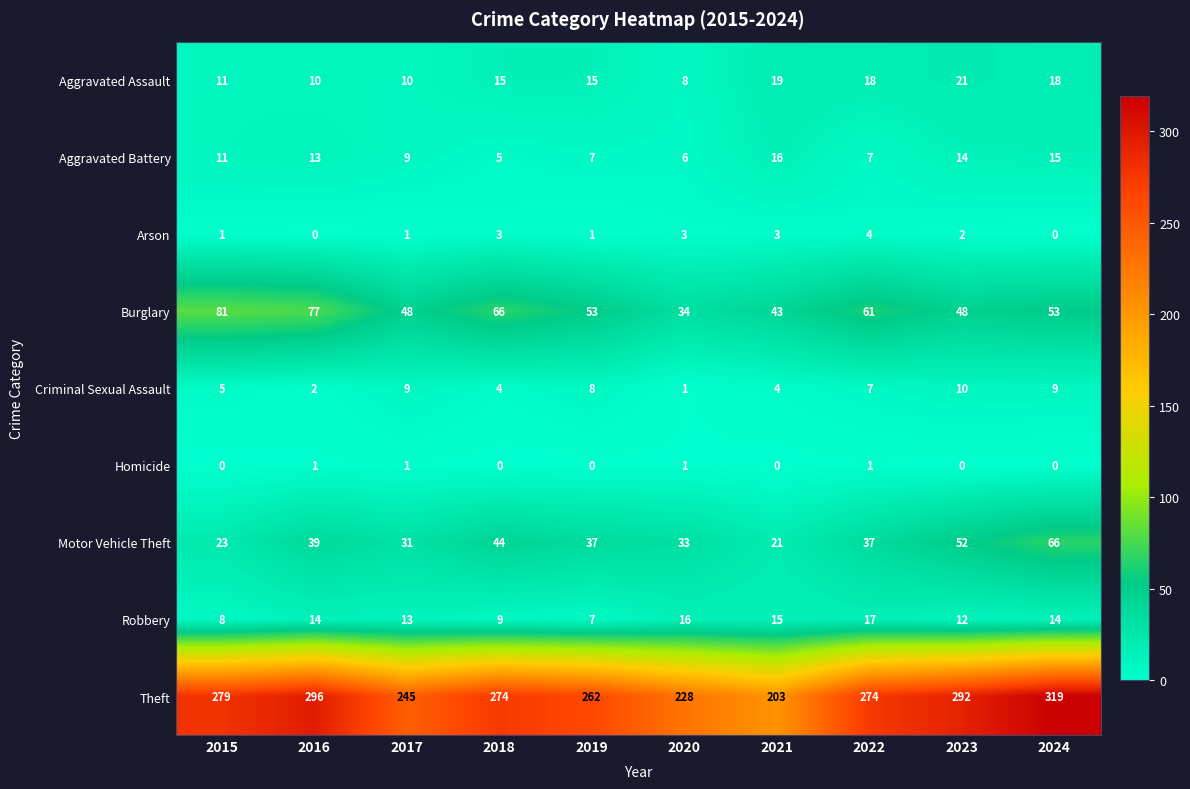

How many values in the Theft series are below 274?

4